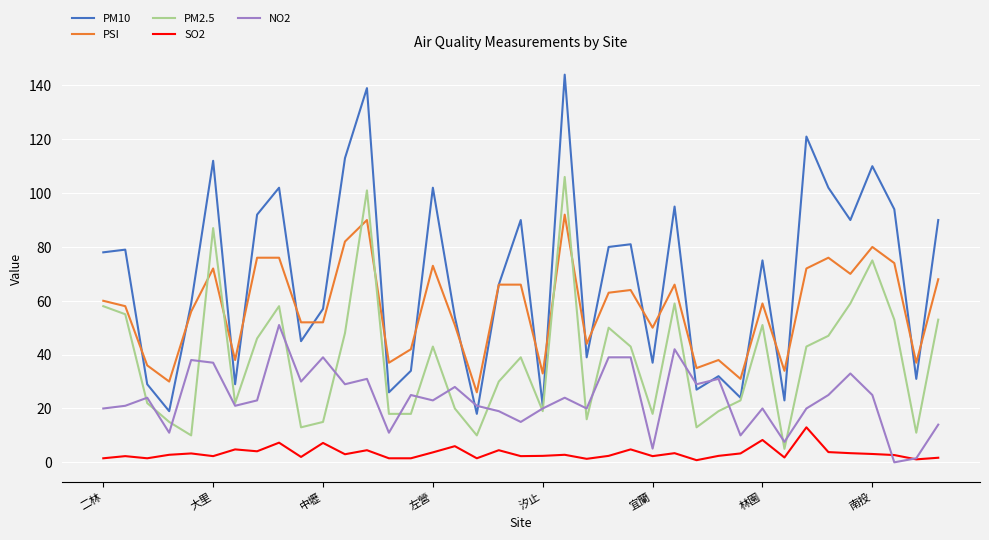

Which series has the largest total across all categories?

PM10